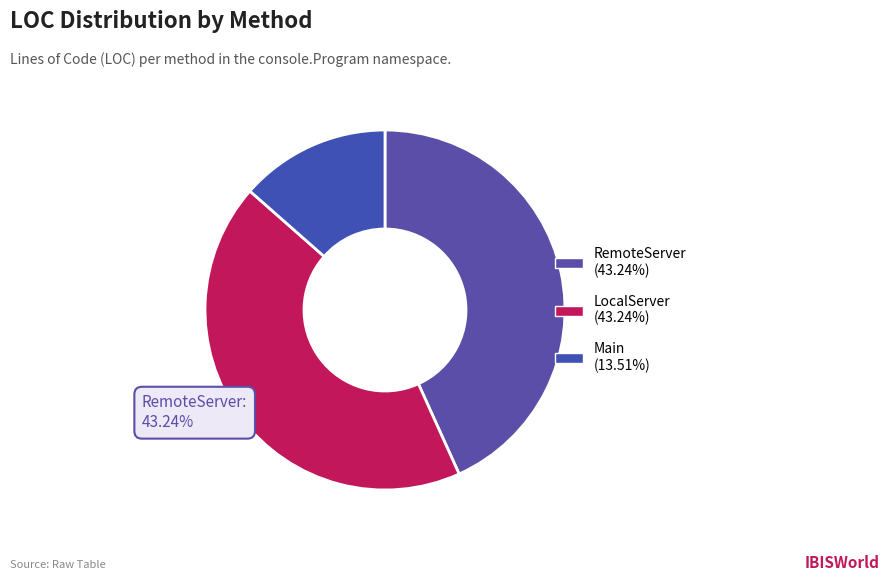

Which has a higher value, RemoteServer or LocalServer?

RemoteServer